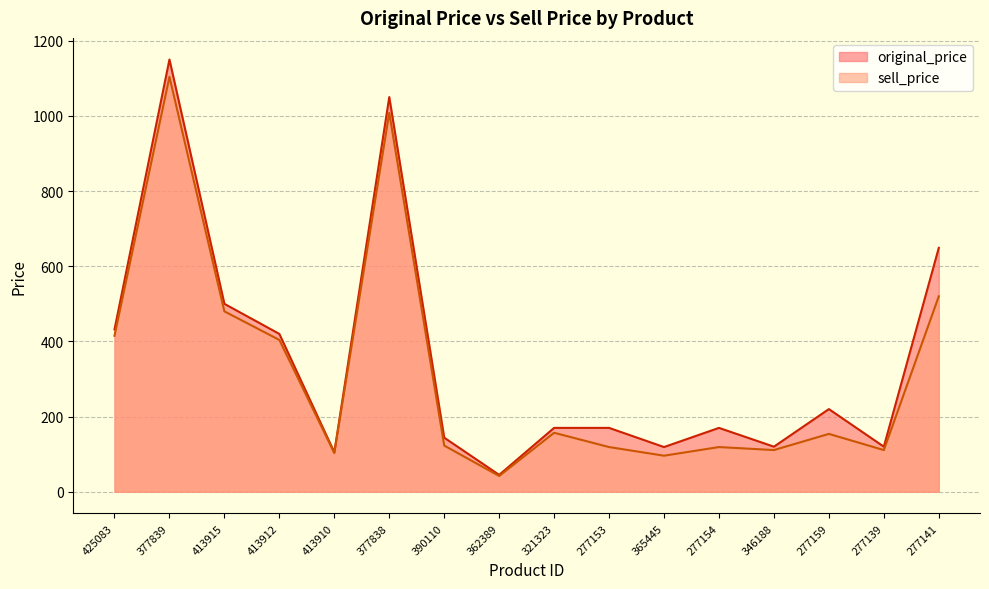

What position from the right is 321323?

8